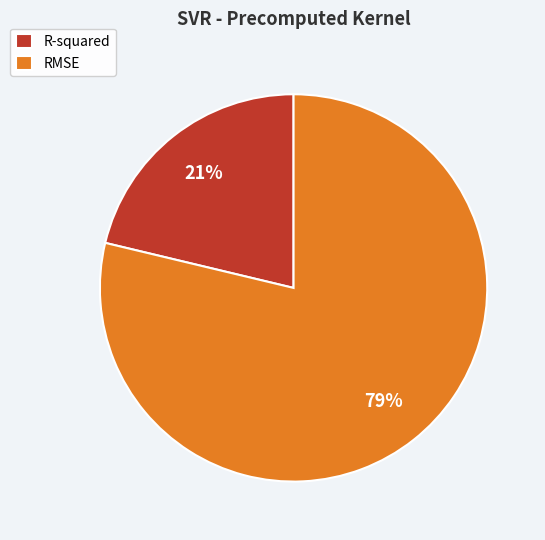

Count the number of slices in the pie.

2